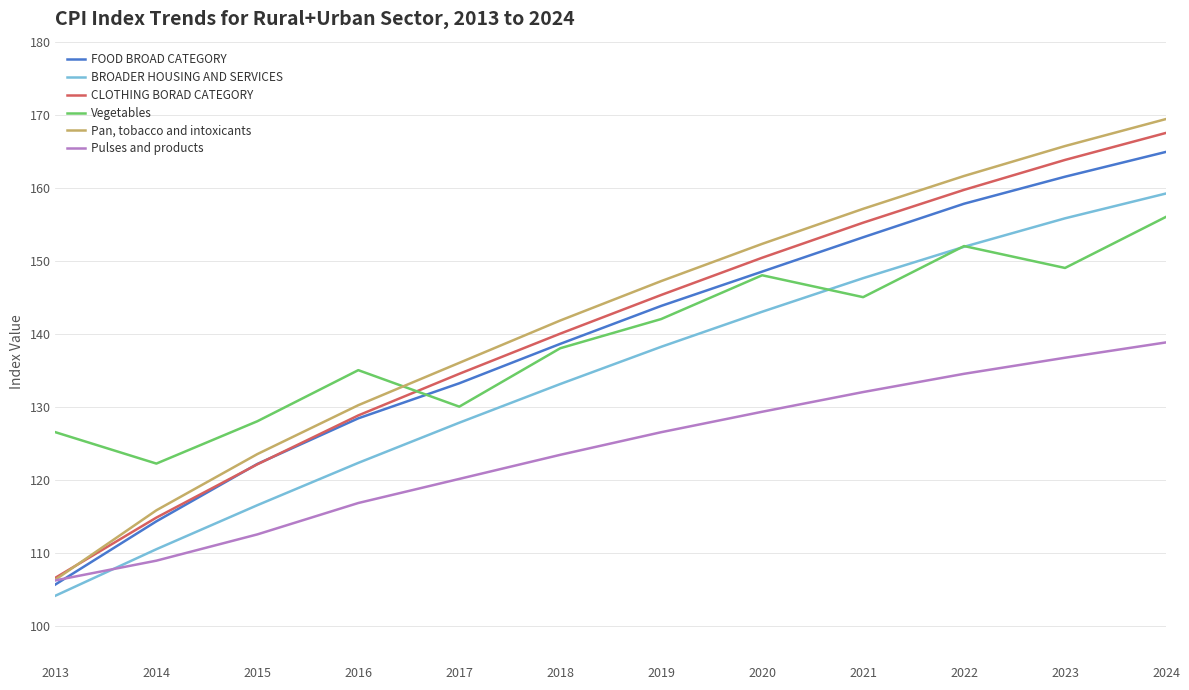

True or false: BROADER HOUSING AND SERVICES and Vegetables cross at least once.

True